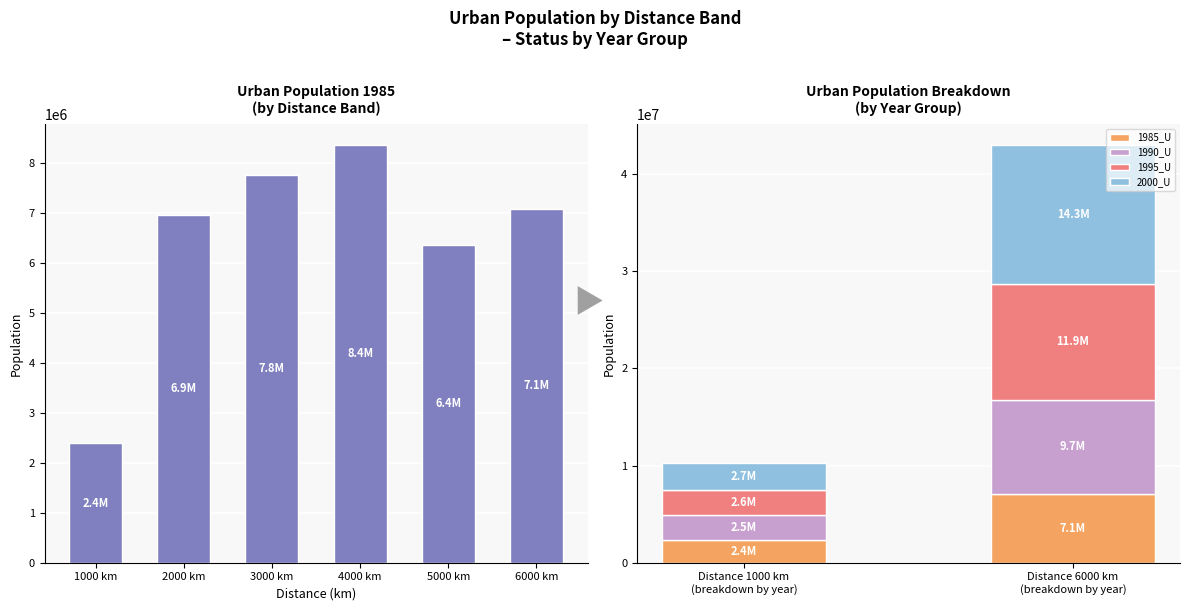

Is it true that the value at 4000 km is 4900741?

False